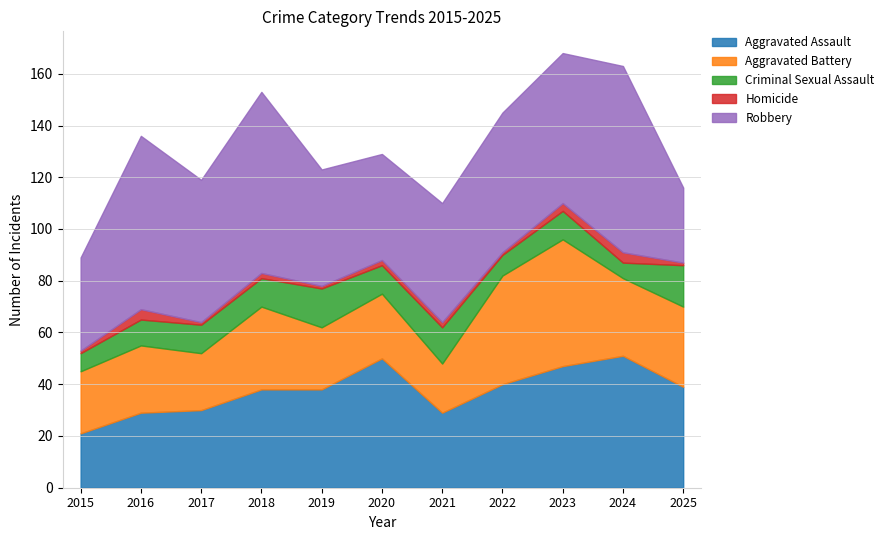

Reading right to left, what are all the values shown in this chart?

Aggravated Assault: 2025=39	2024=51	2023=47	2022=40	2021=29	2020=50	2019=38	2018=38	2017=30	2016=29	2015=21
Aggravated Battery: 2025=31	2024=30	2023=49	2022=42	2021=19	2020=25	2019=24	2018=32	2017=22	2016=26	2015=24
Criminal Sexual Assault: 2025=16	2024=6	2023=11	2022=8	2021=14	2020=11	2019=15	2018=11	2017=11	2016=10	2015=7
Homicide: 2025=1	2024=4	2023=3	2022=1	2021=2	2020=2	2019=1	2018=2	2017=1	2016=4	2015=1
Robbery: 2025=29	2024=72	2023=58	2022=54	2021=46	2020=41	2019=45	2018=70	2017=55	2016=67	2015=36